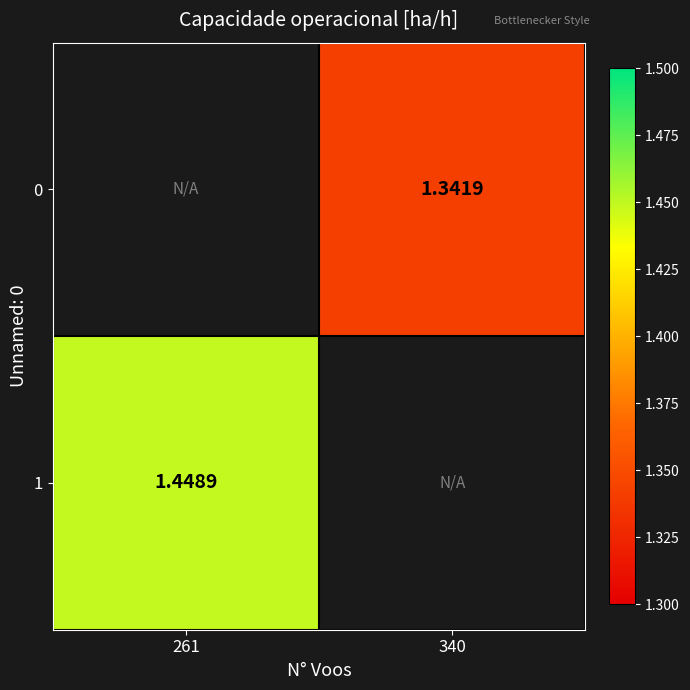

Is the value of 1 at 261 greater than the value of 0 at 340?

Yes